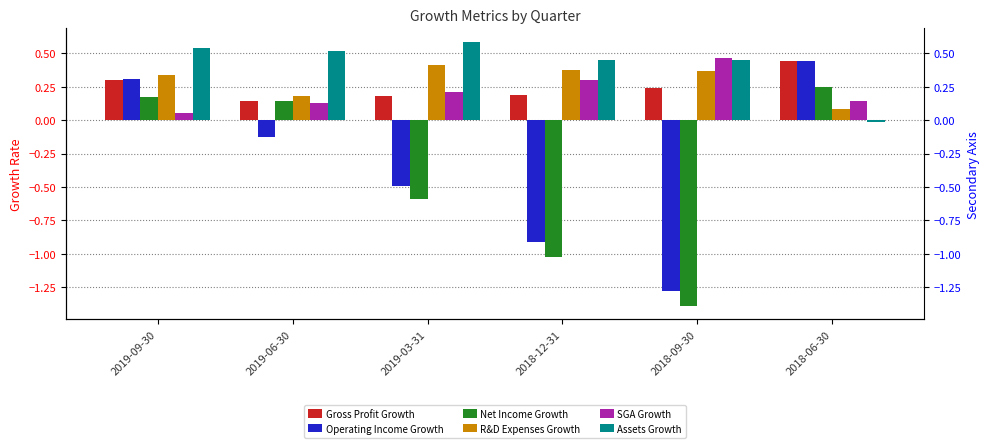

How many bars are there in each group?

6